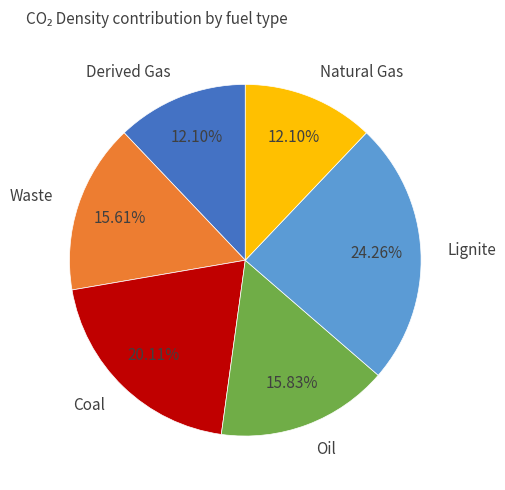

Is there a majority slice in this chart?

No